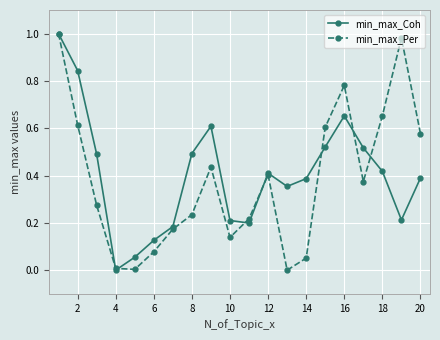

How many interior local peaks does the min_max_Coh series have?

3